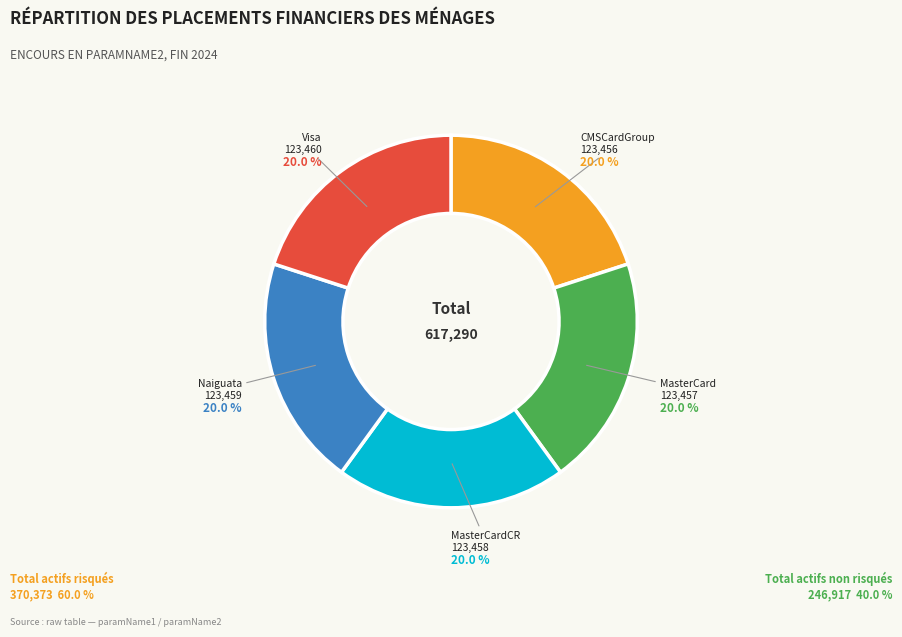

Is there any slice that represents more than half of the pie?

No